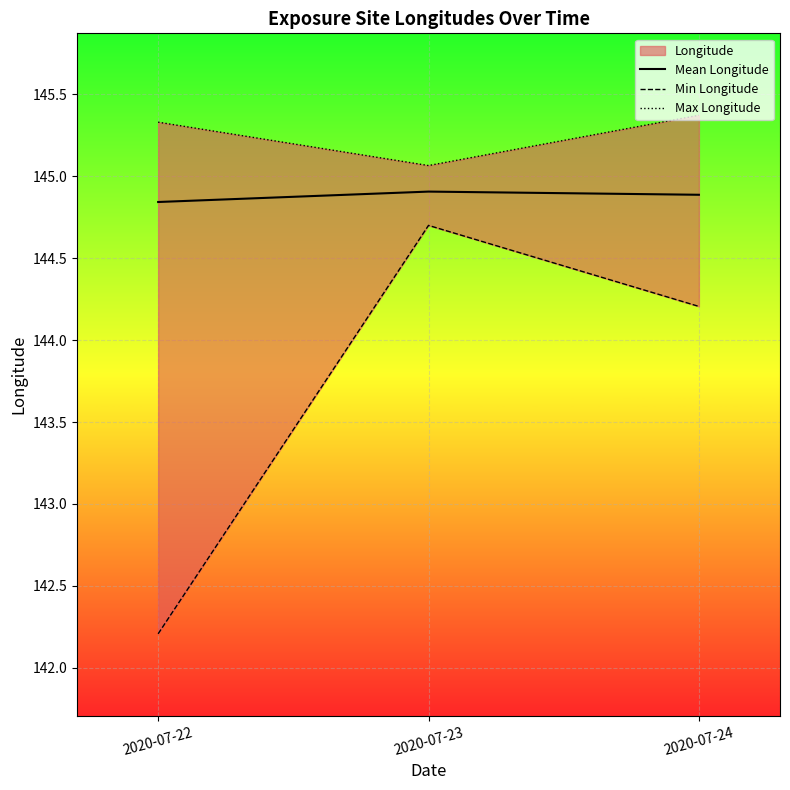

The value of Mean Longitude at 2020-07-22 is 89.5. True or false?

False